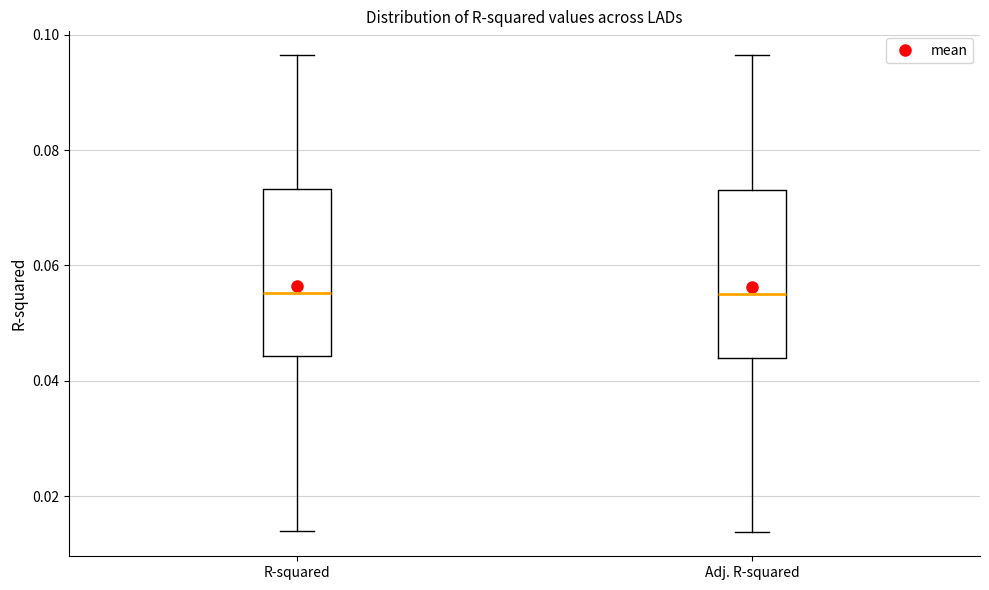

Reading left to right, transcribe this box plot: for each box, give where its median line is, the range the box spans, and where its two whiskers end, as read against the y-axis. The values are not printed on the chart, so give them approximately, as read against the axis.

R-squared: median 0.056, box 0.044 to 0.074, whiskers 0.014 to 0.096
Adj. R-squared: median 0.056, box 0.044 to 0.074, whiskers 0.014 to 0.096